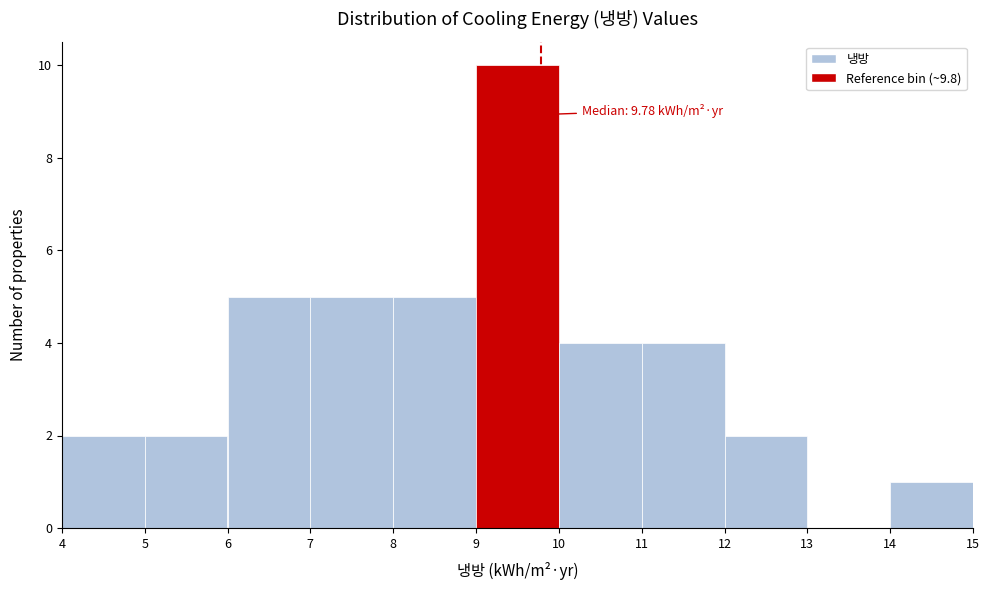

Over which range of the x-axis is the bar tallest?

9 to 10